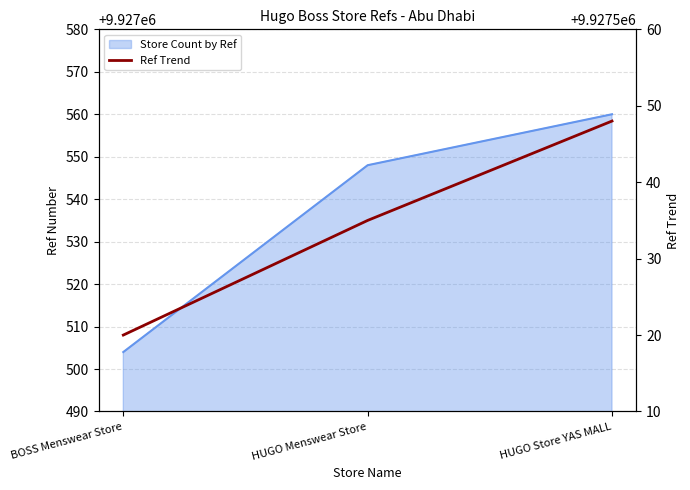

Which category has the lowest value across all series?

BOSS Menswear Store